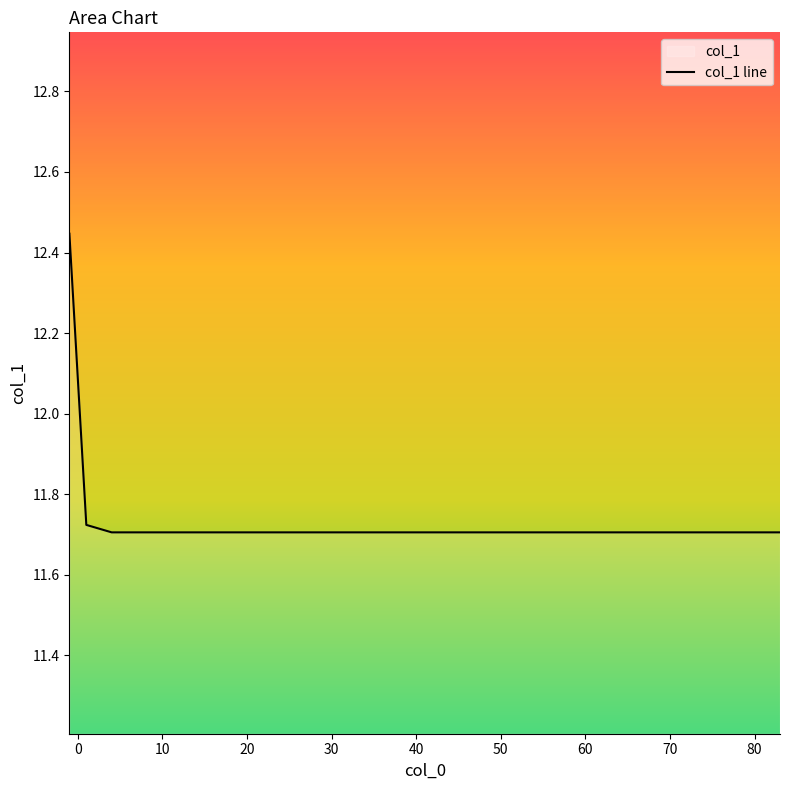

The chart shows a value of 11.7 at 20. True or false?

True